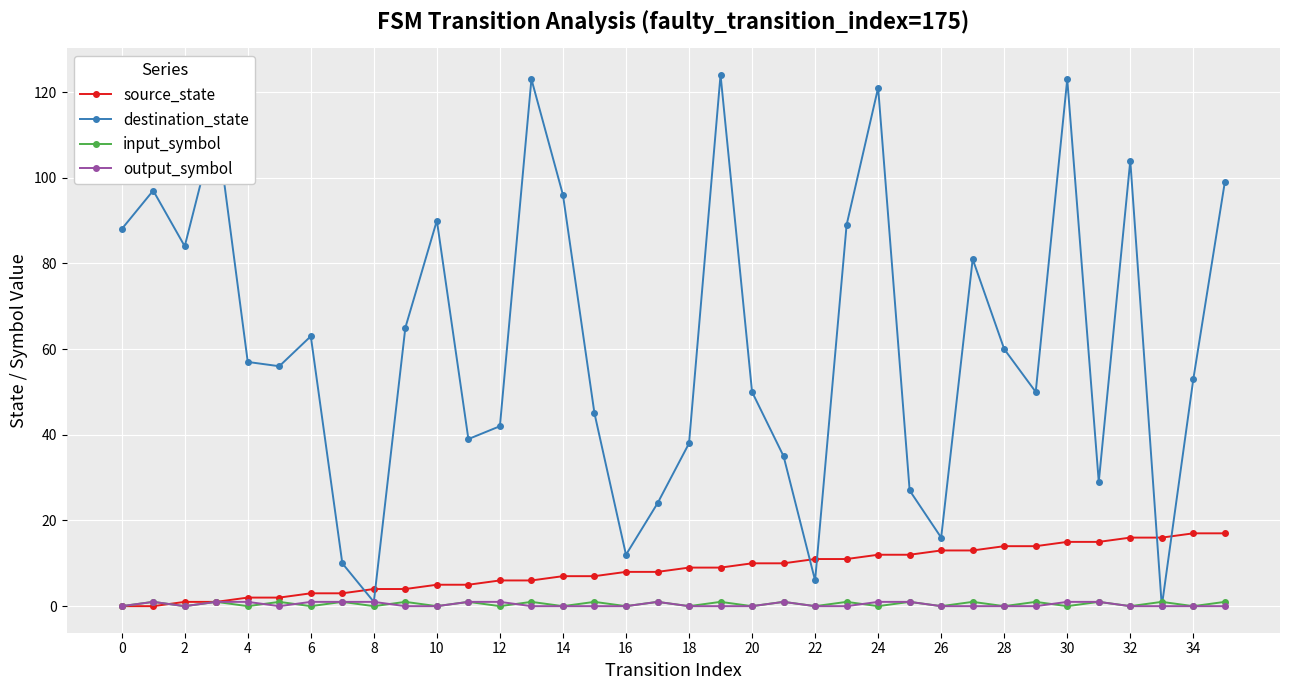

True or false: output_symbol has more than 1 interior local peaks.

True